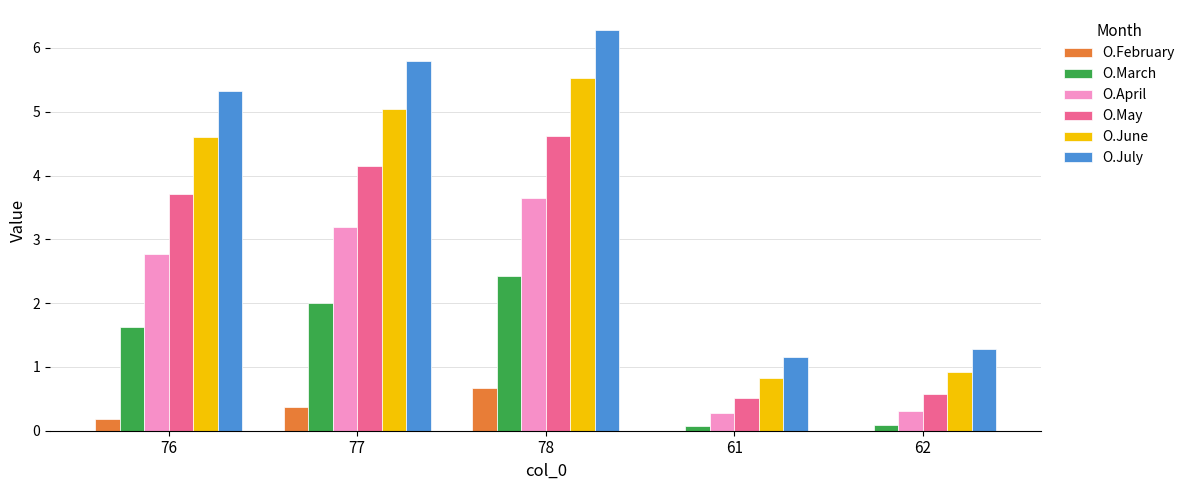

How many data points does each series have?

5